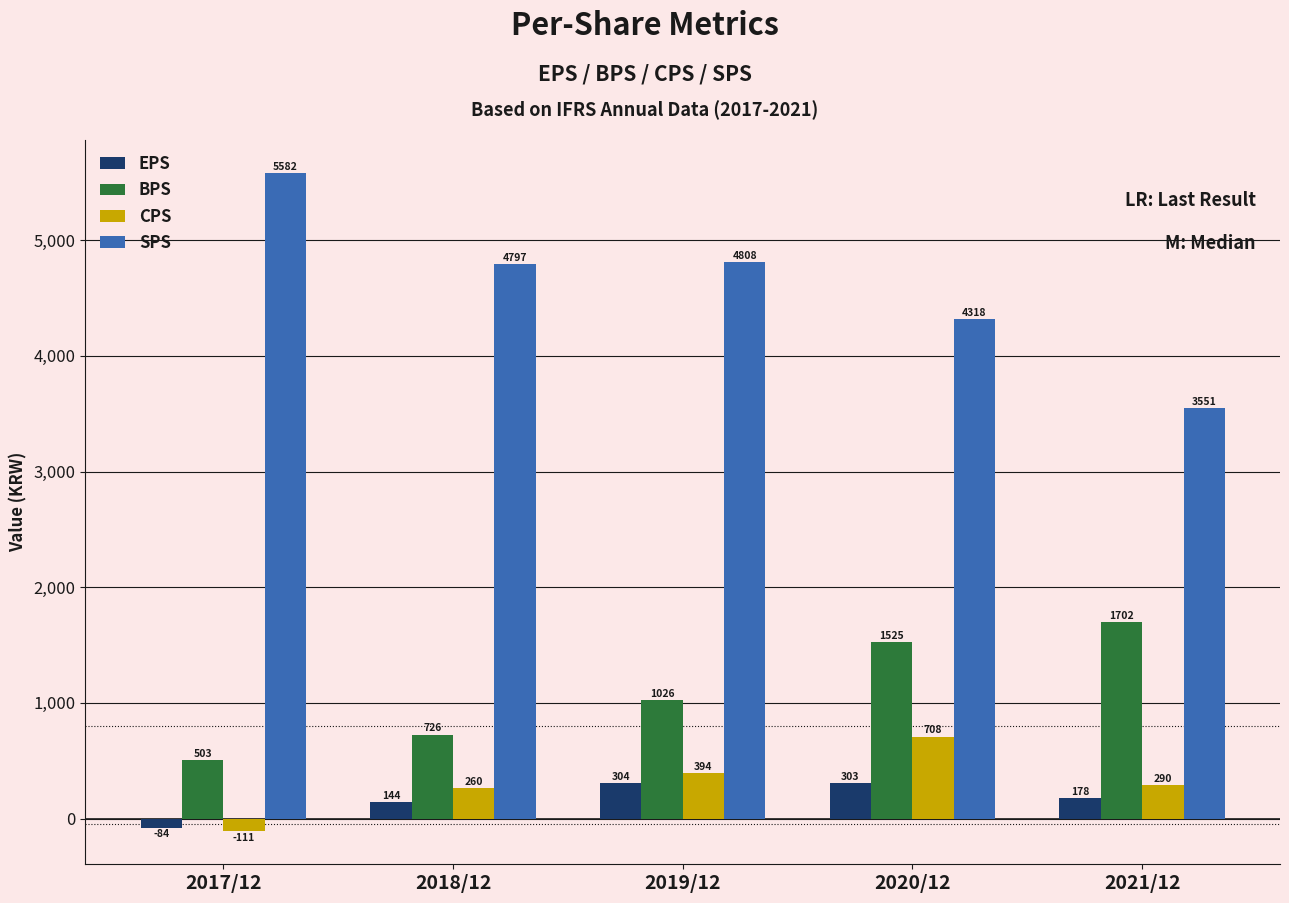

Reading right to left, transcribe all the data shown in this chart.

EPS: 2021/12=178	2020/12=303	2019/12=304	2018/12=144	2017/12=-84
BPS: 2021/12=1702	2020/12=1525	2019/12=1026	2018/12=726	2017/12=503
CPS: 2021/12=290	2020/12=708	2019/12=394	2018/12=260	2017/12=-111
SPS: 2021/12=3551	2020/12=4318	2019/12=4808	2018/12=4797	2017/12=5582